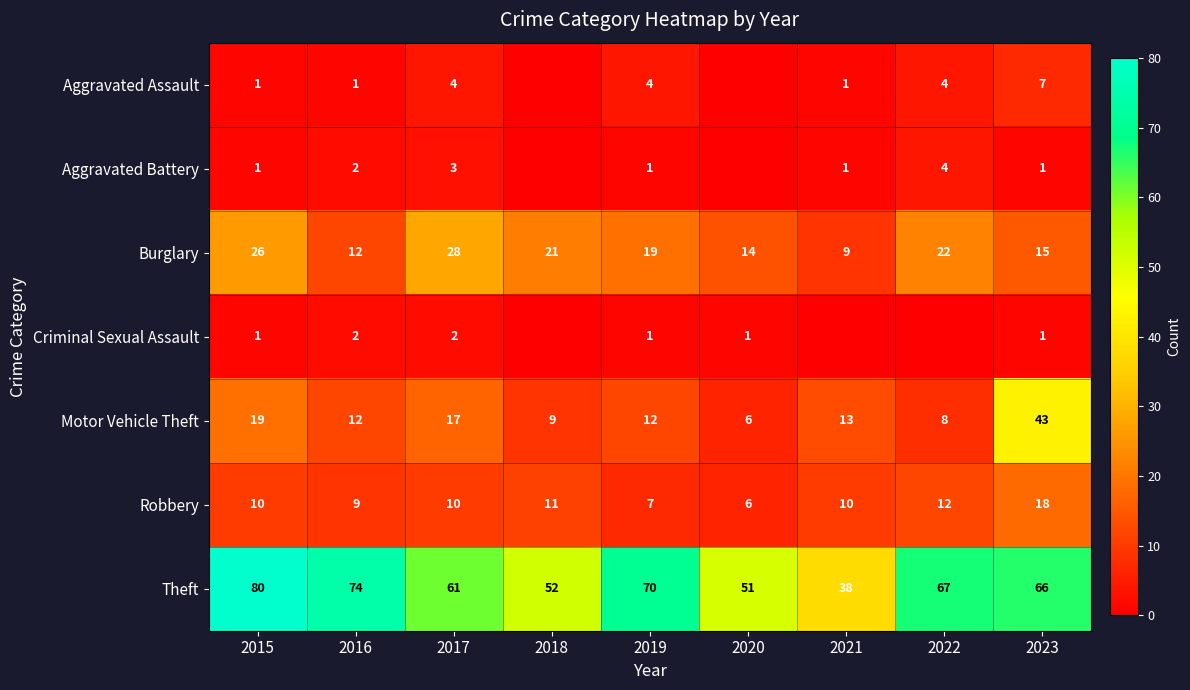

Which category has the lowest value in the Motor Vehicle Theft series?

2020